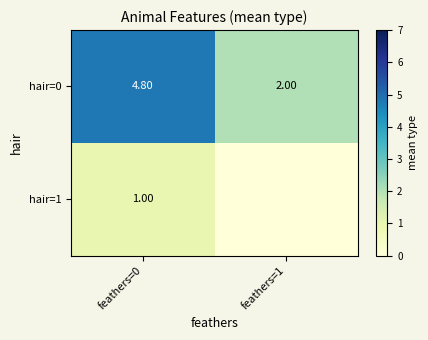

What is the average value of the hair=0 series?

3.4